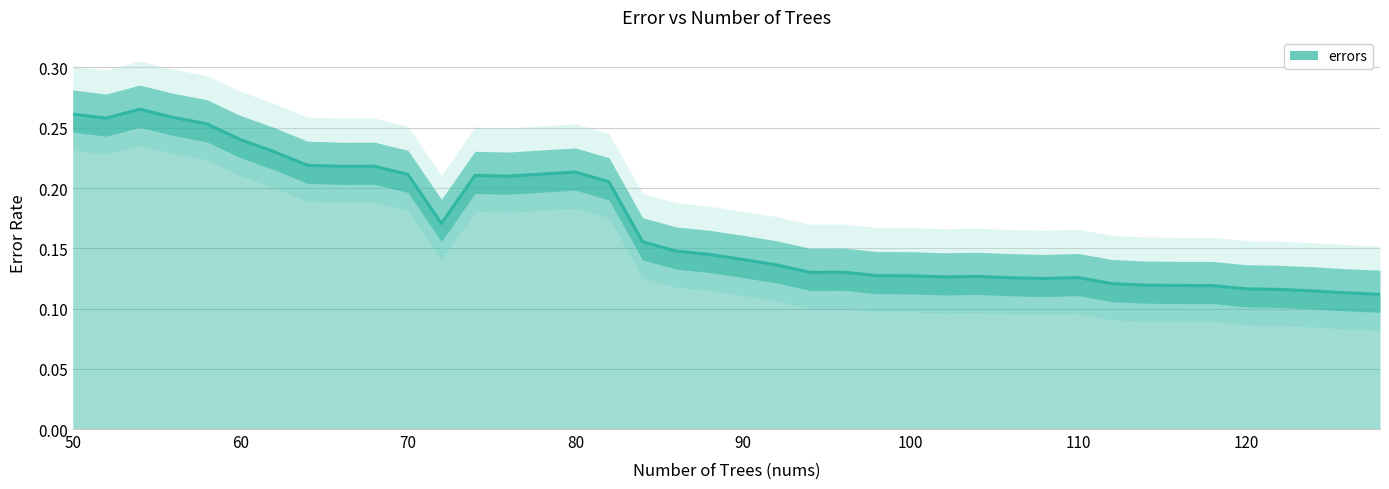

What is the value of the 3rd point from the left?

0.3